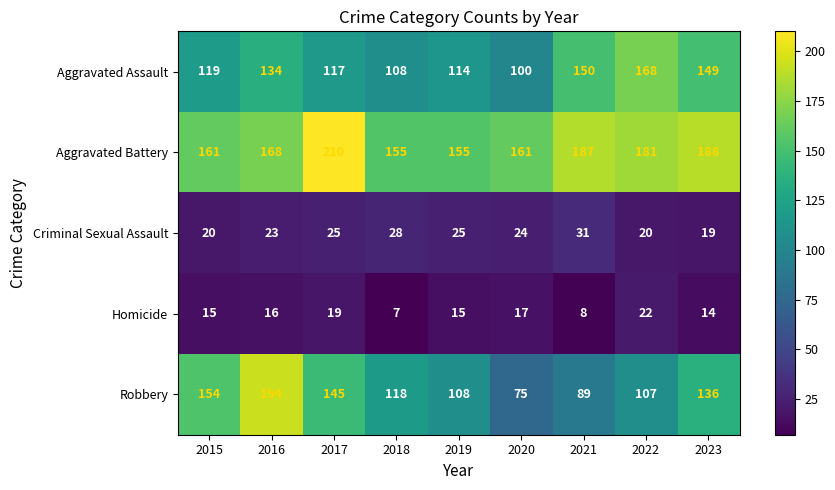

What is the smallest value displayed?

7